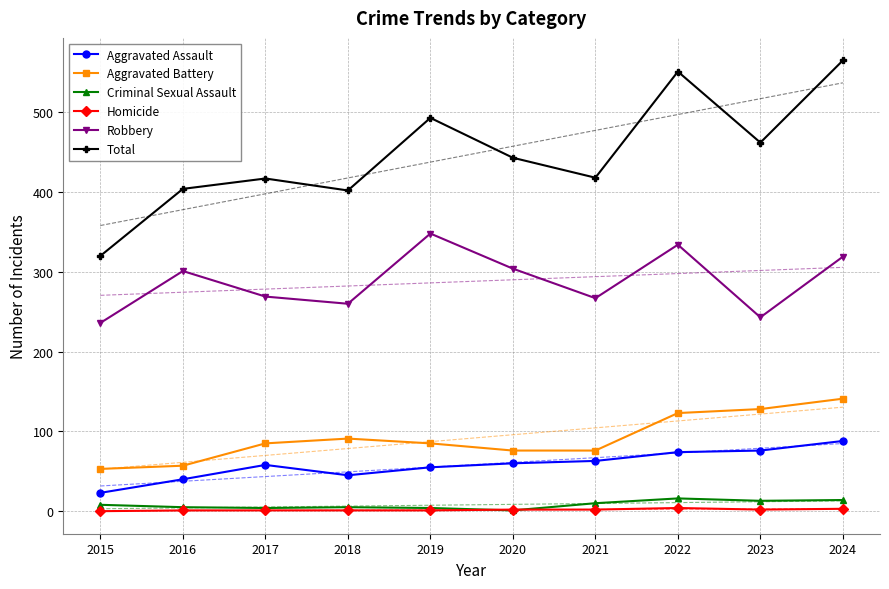

What is the sum of all Total values?

4475